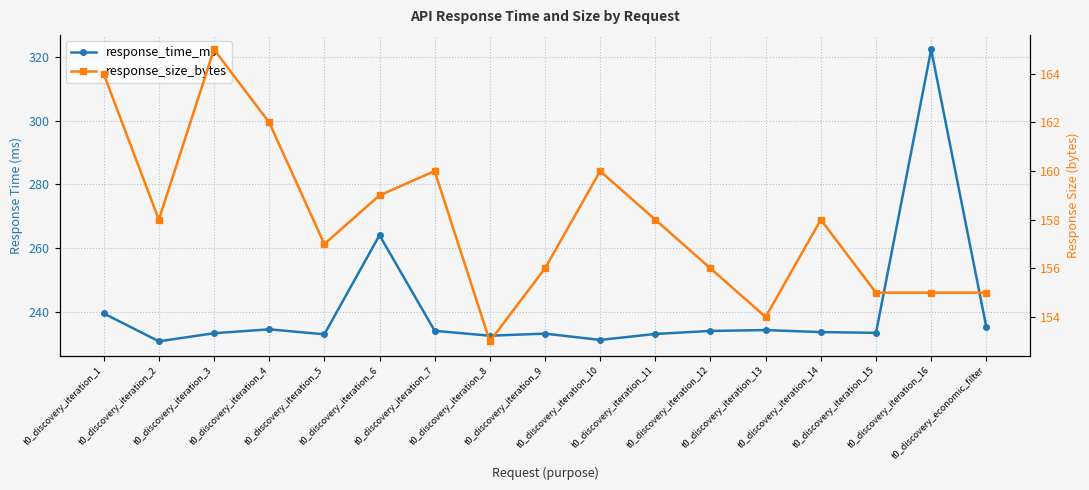

Rank the series by their maximum value, from lowest to highest.

response_size_bytes, response_time_ms